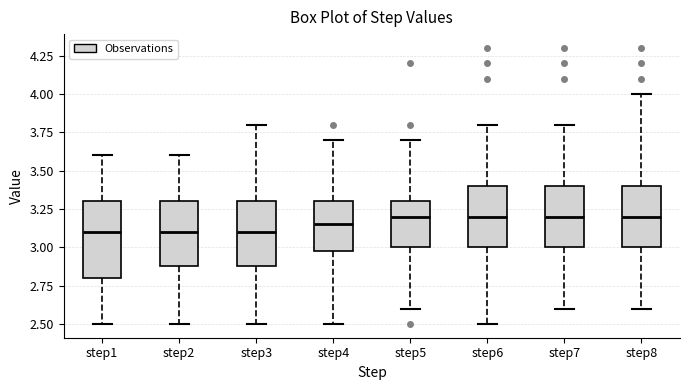

Reading left to right, read every box against the y-axis: the position of its median line, the range the box covers, and the ends of its whiskers. The values are not printed on the chart, so give them approximately, as read against the axis.

step1: median 3.10, box 2.80 to 3.30, whiskers 2.50 to 3.60
step2: median 3.10, box 2.90 to 3.30, whiskers 2.50 to 3.60
step3: median 3.10, box 2.90 to 3.30, whiskers 2.50 to 3.80
step4: median 3.15, box 3.00 to 3.30, whiskers 2.50 to 3.70
step5: median 3.20, box 3.00 to 3.30, whiskers 2.60 to 3.70
step6: median 3.20, box 3.00 to 3.40, whiskers 2.50 to 3.80
step7: median 3.20, box 3.00 to 3.40, whiskers 2.60 to 3.80
step8: median 3.20, box 3.00 to 3.40, whiskers 2.60 to 4.00